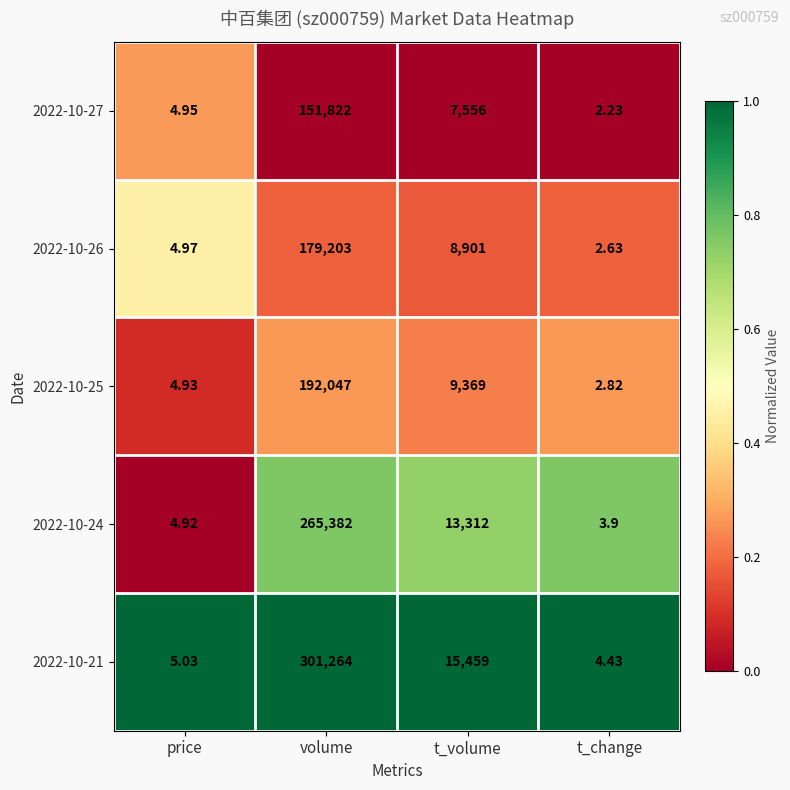

Is the value of 2022-10-26 at t_change greater than the value of 2022-10-25 at volume?

No